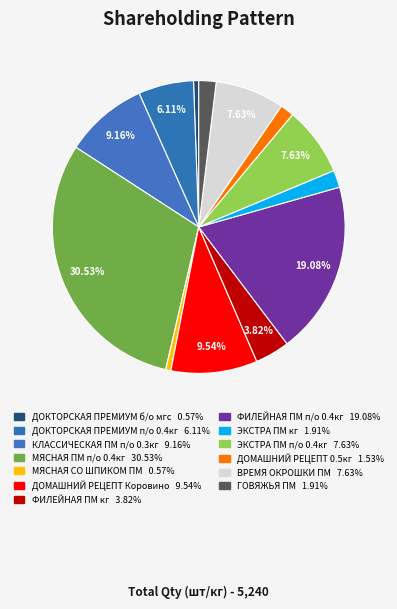

How many slices are in this pie chart?

13